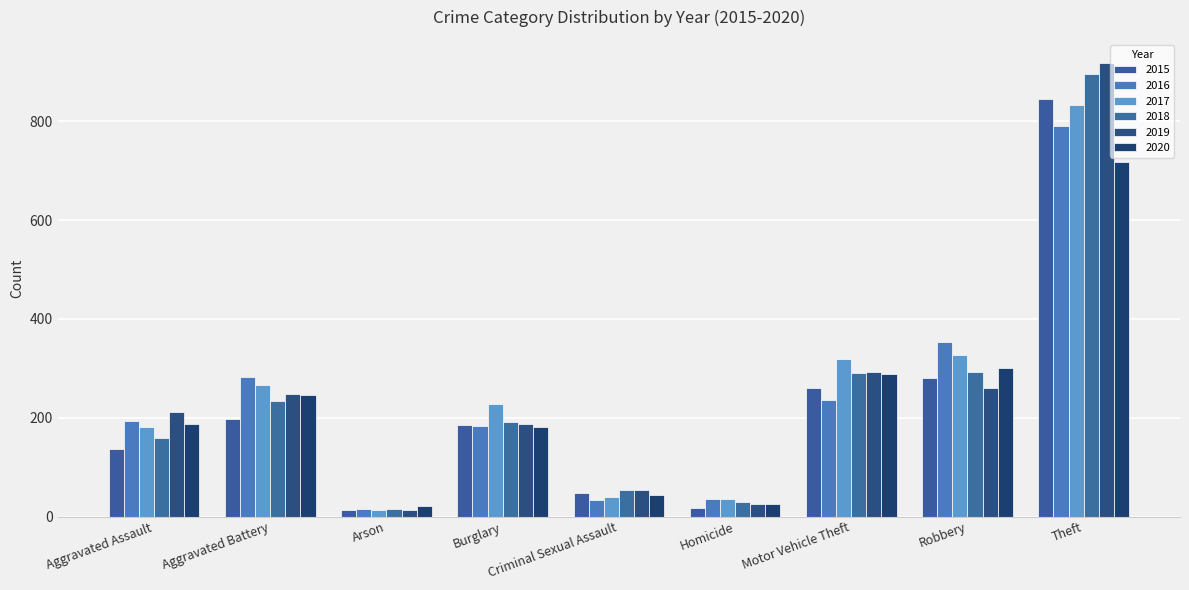

The value of 2016 at Motor Vehicle Theft is 236. True or false?

True